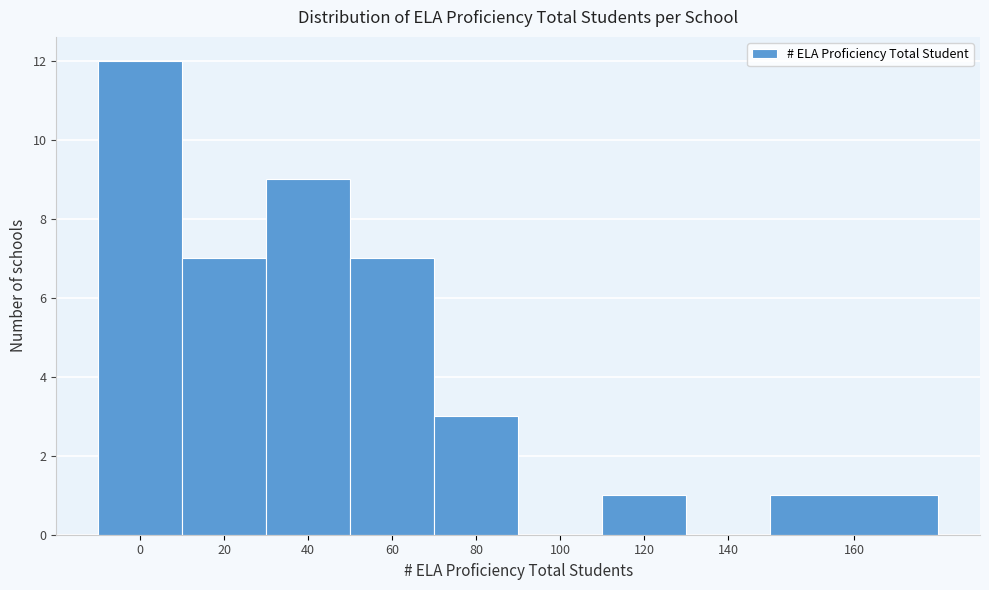

Reading left to right, what are all the values shown in this chart?

0=12	20=7	40=9	60=7	80=3	100=0	120=1	140=0	160=1